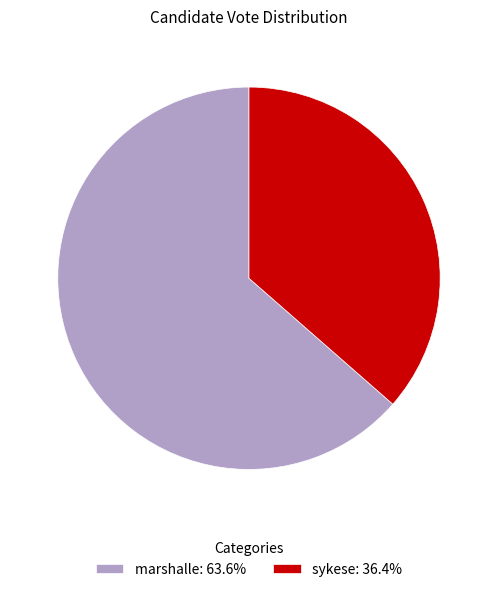

Is it true that marshalle is 64% of the pie?

True